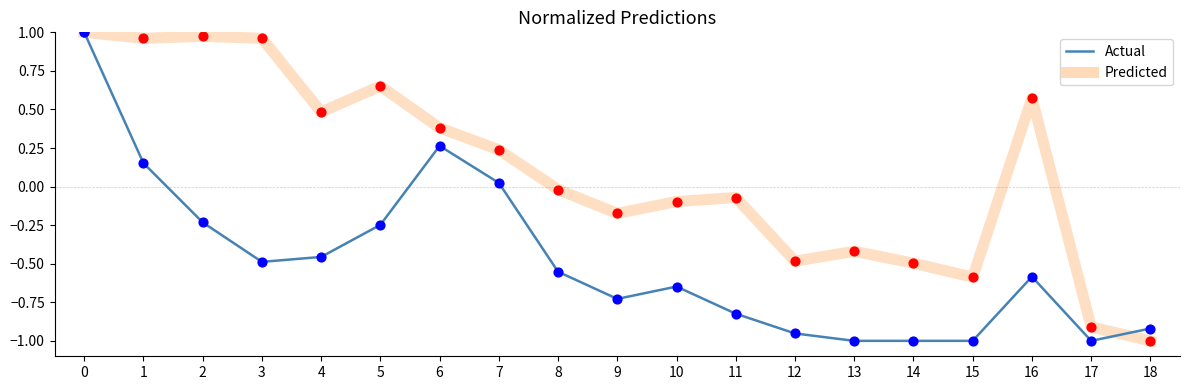

What is the difference between the highest and lowest values at 3?

1.4